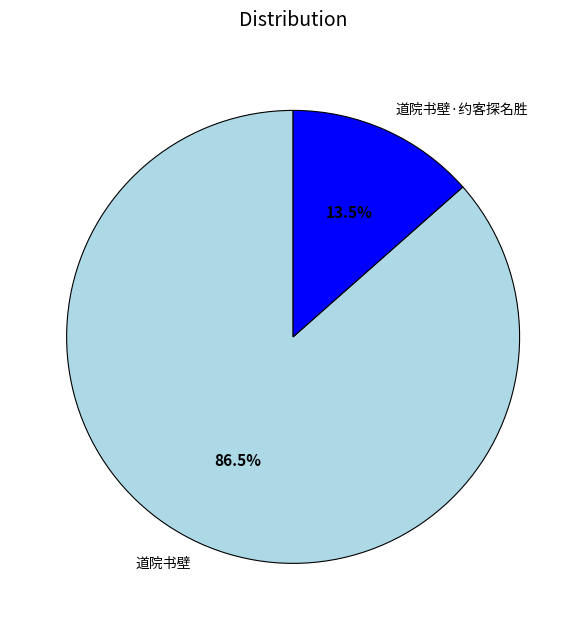

To the nearest percent, what is the difference between the largest and smallest slice percentages?

73%